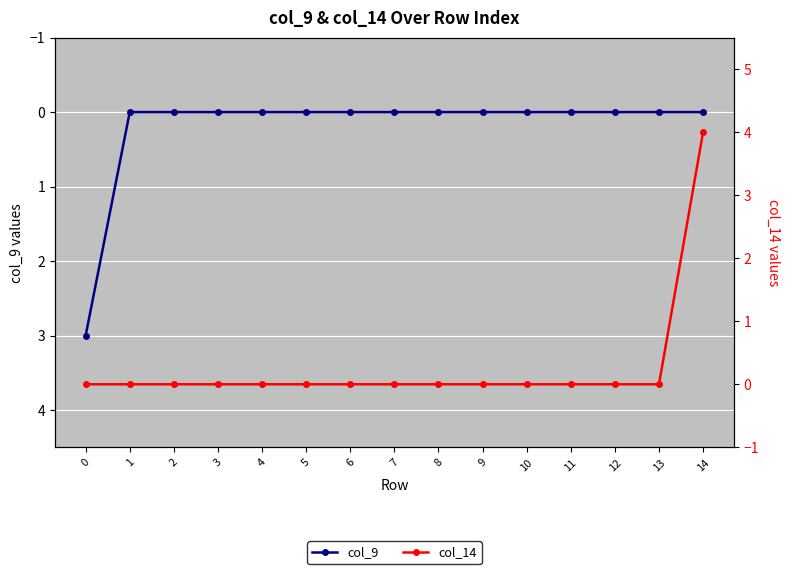

True or false: col_9 and col_14 intersect in this chart.

False